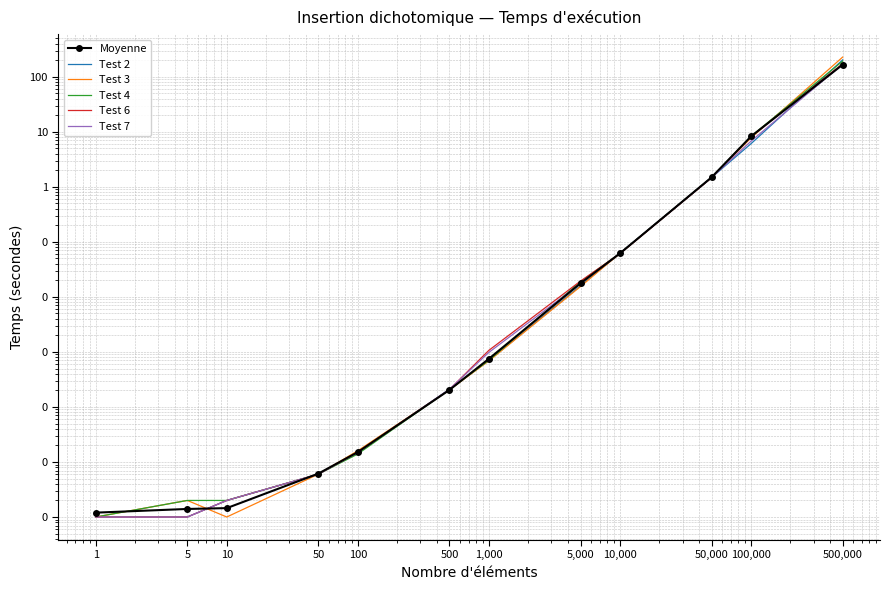

The value of Test 4 at 500 is 0.0. True or false?

False